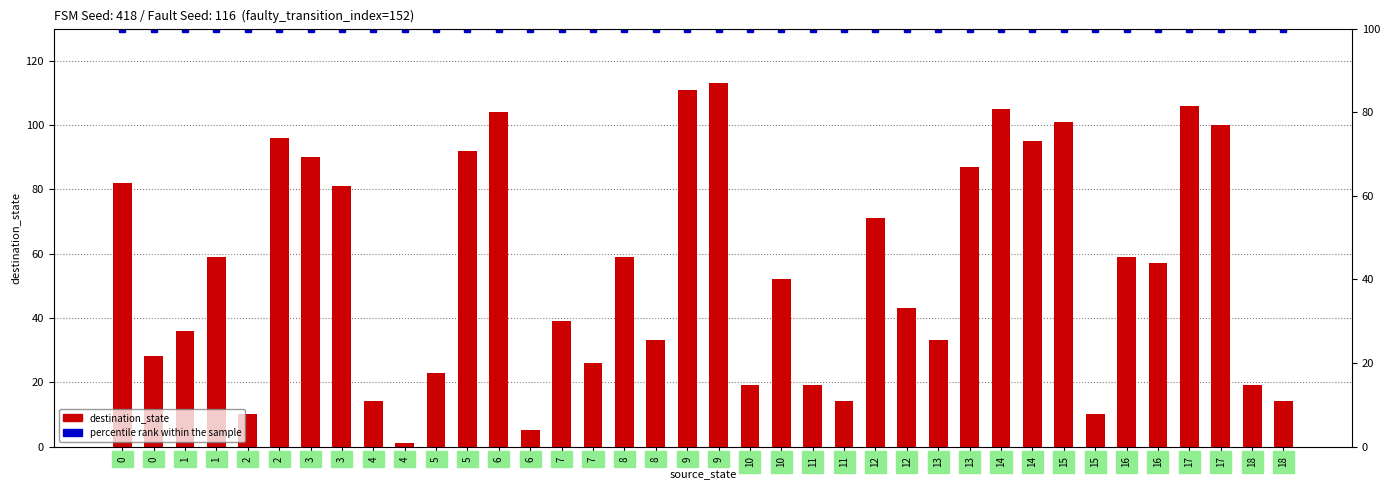

Reading left to right, what are all the values shown in this chart?

destination_state: 0=82	0=28	1=36	1=59	2=10	2=96	3=90	3=81	4=14	4=1	5=23	5=92	6=104	6=5	7=39	7=26	8=59	8=33	9=111	9=113	10=19	10=52	11=19	11=14	12=71	12=43	13=33	13=87	14=105	14=95	15=101	15=10	16=59	16=57	17=106	17=100	18=19	18=14
percentile rank within the sample: 0=100	0=100	1=100	1=100	2=100	2=100	3=100	3=100	4=100	4=100	5=100	5=100	6=100	6=100	7=100	7=100	8=100	8=100	9=100	9=100	10=100	10=100	11=100	11=100	12=100	12=100	13=100	13=100	14=100	14=100	15=100	15=100	16=100	16=100	17=100	17=100	18=100	18=100